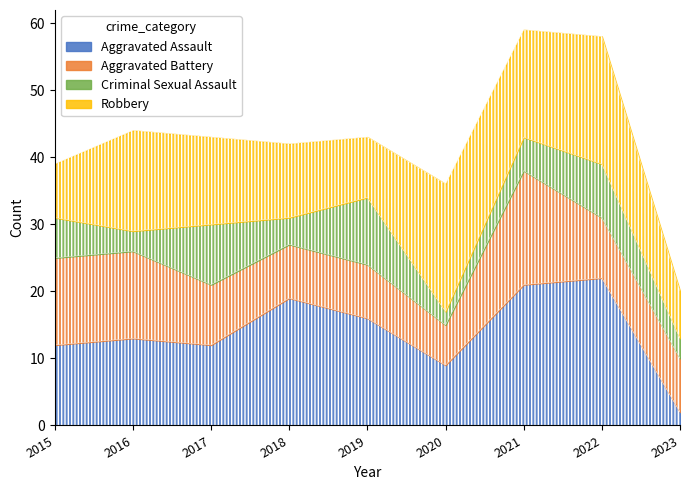

Which category has the highest value across all series?

2022